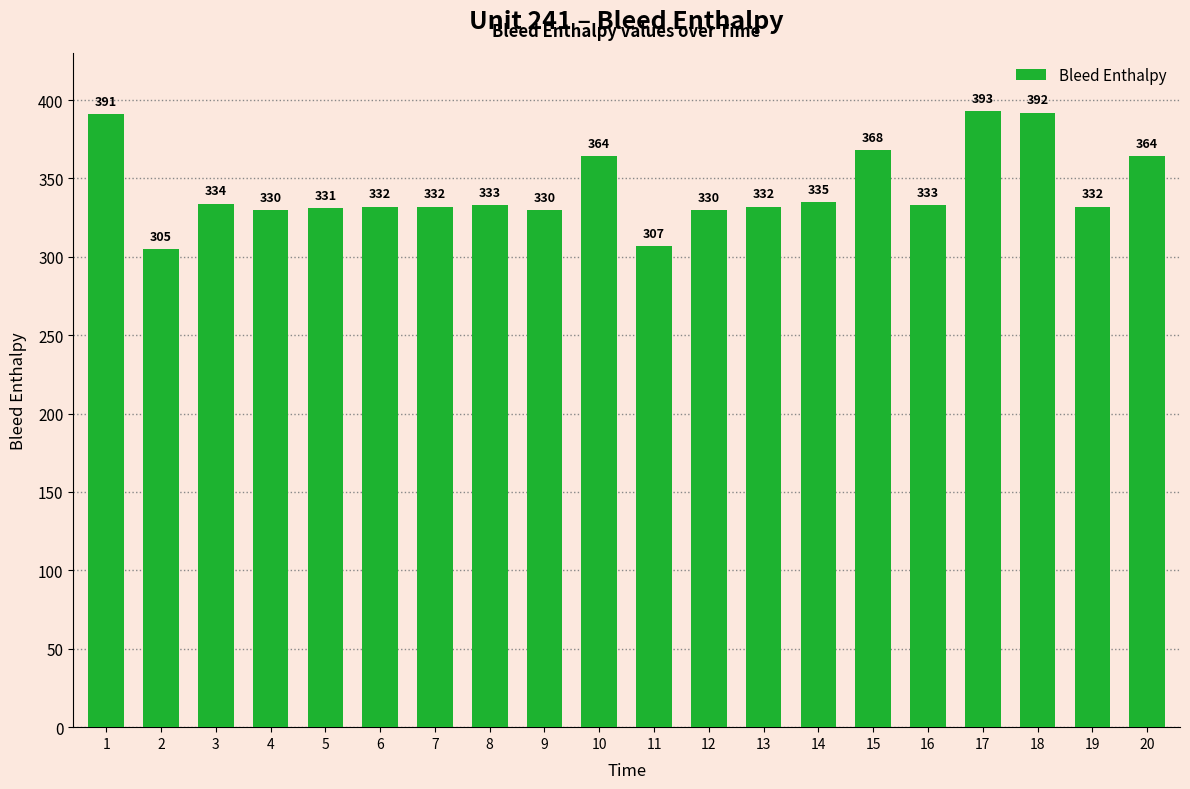

Between 2 and 4, which is larger?

4